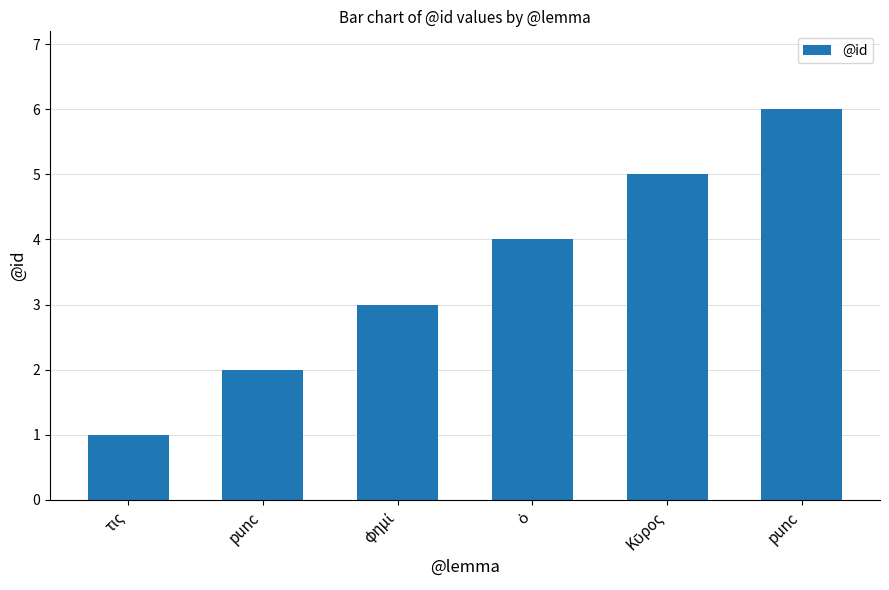

What is the smallest value displayed?

1